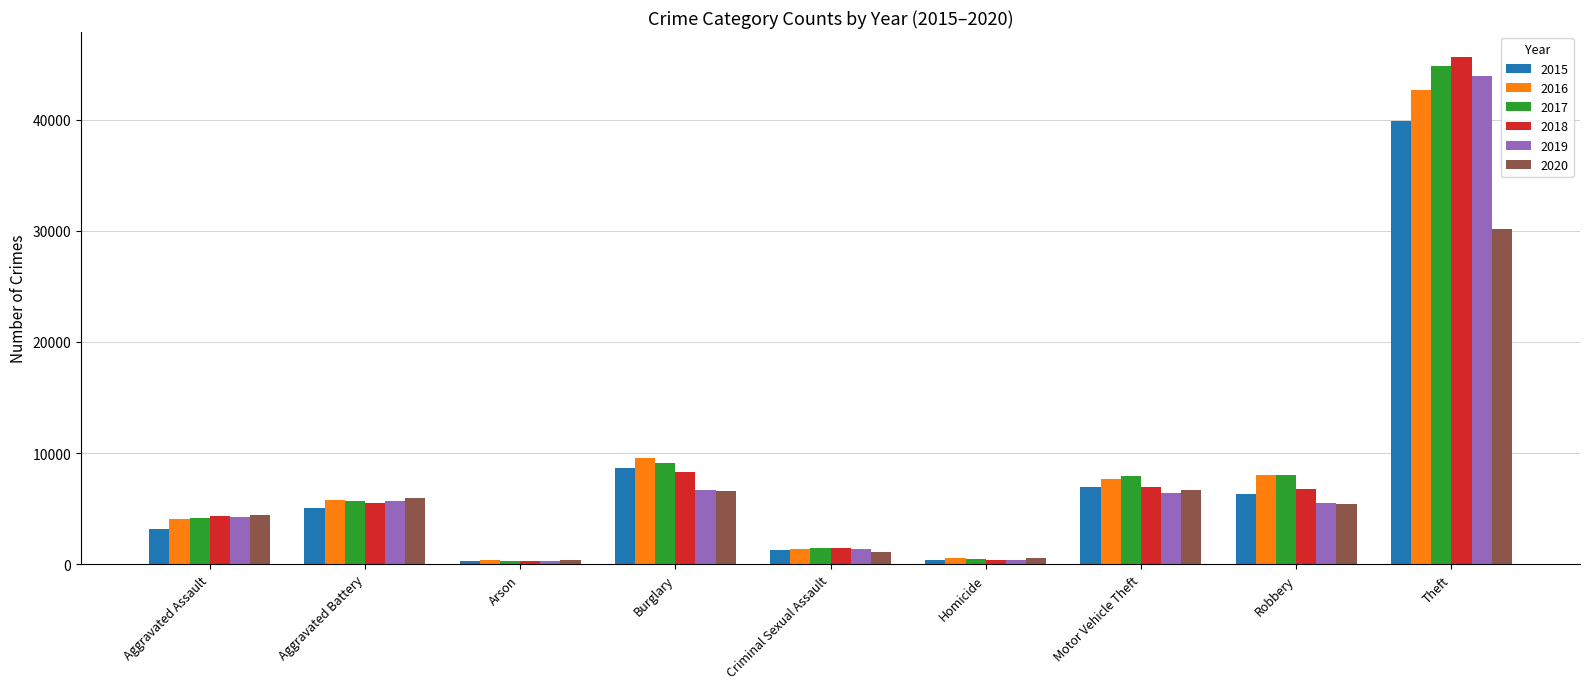

At which category is the sum across all series the highest?

Theft